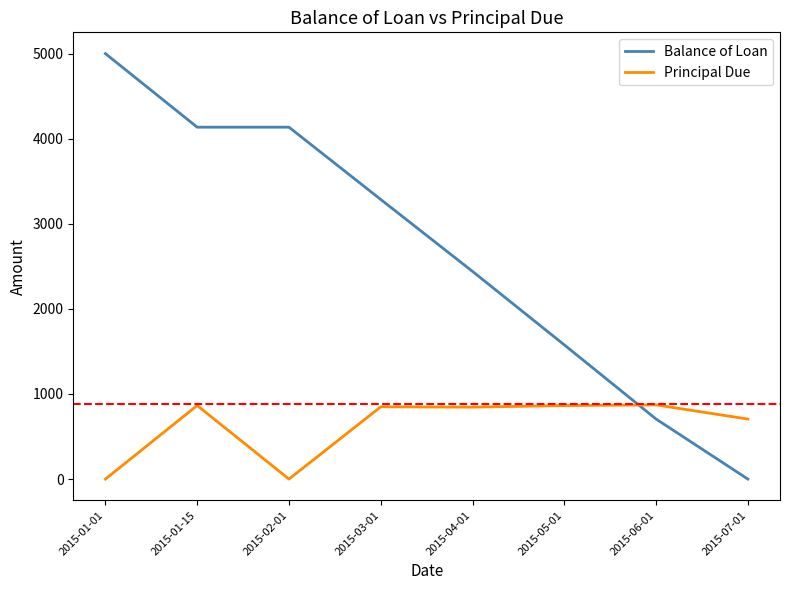

Is the value of Balance of Loan at 2015-01-15 greater than the value of Principal Due at 2015-03-01?

Yes